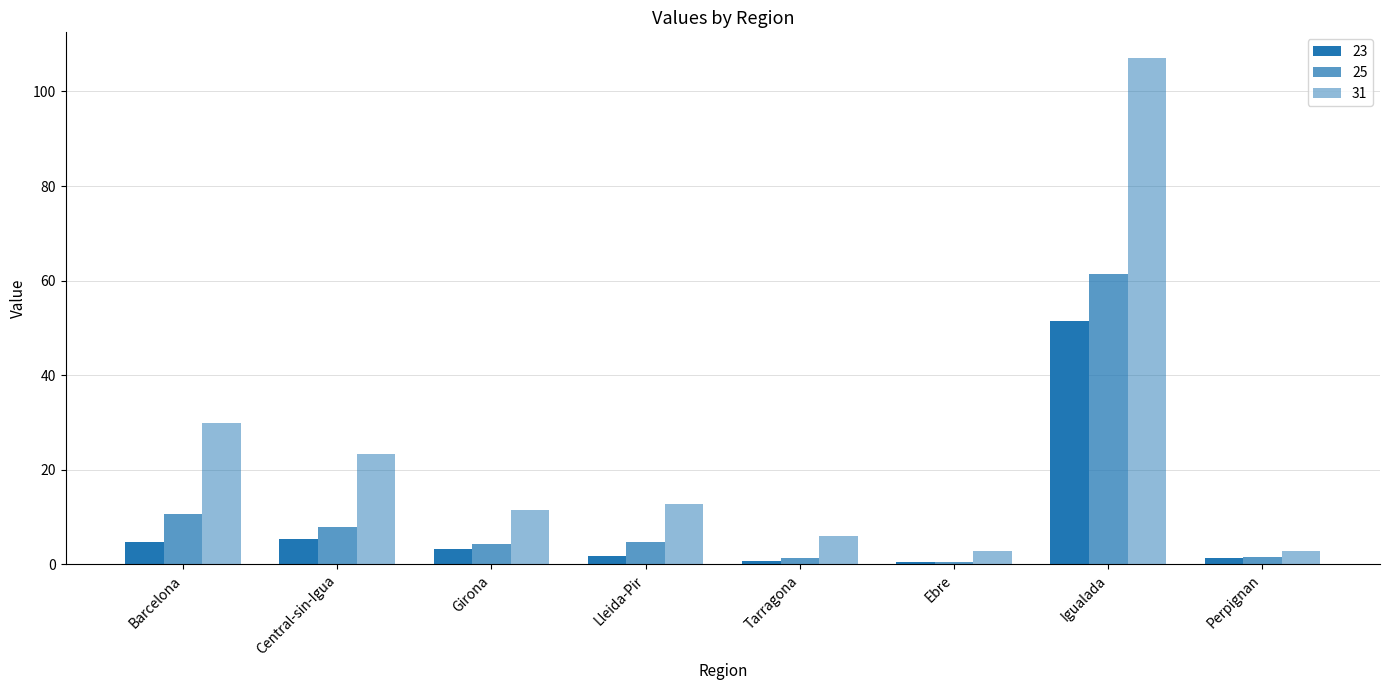

How many values in the 31 series exceed 12?

4